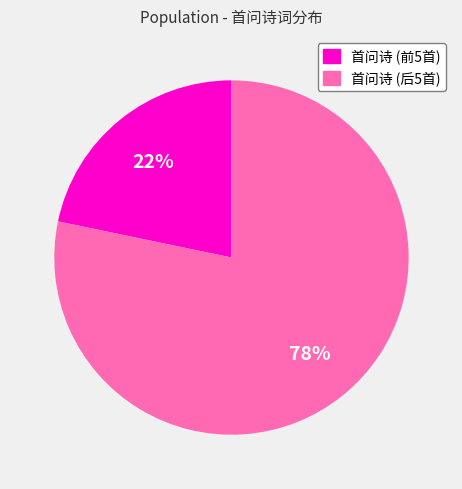

Count the number of slices in the pie.

2